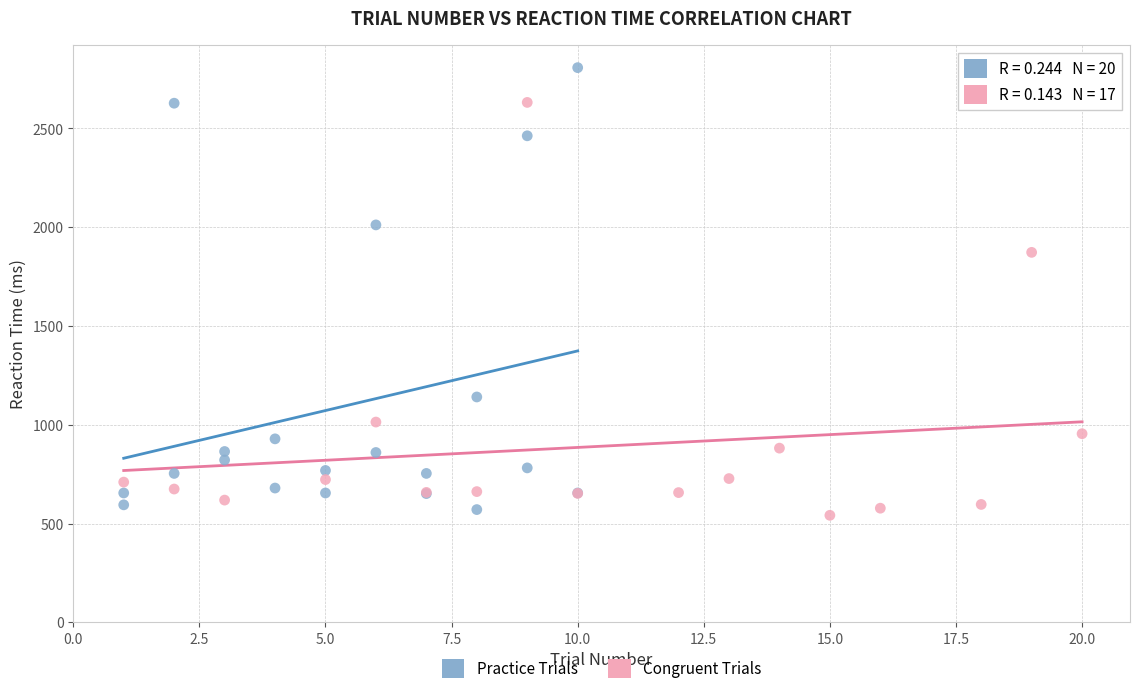

What are all the series names shown in the legend?

Practice Trials, Congruent Trials